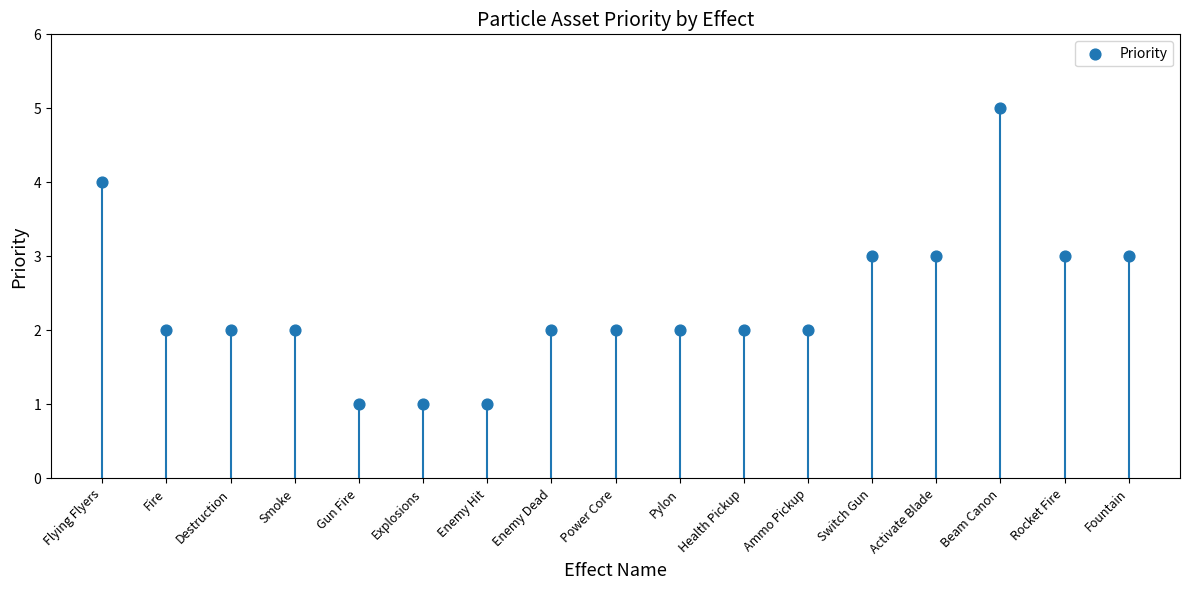

What is the range of Y values (max minus min)?

4